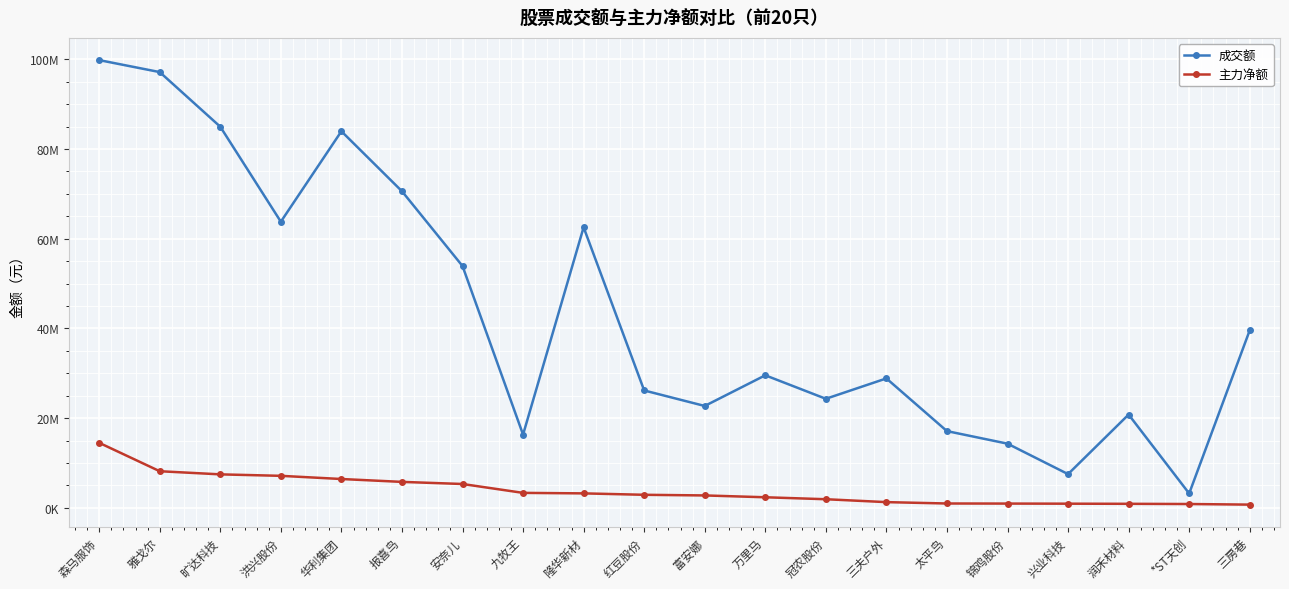

At which category does the chart reach its minimum across all series?

三房巷